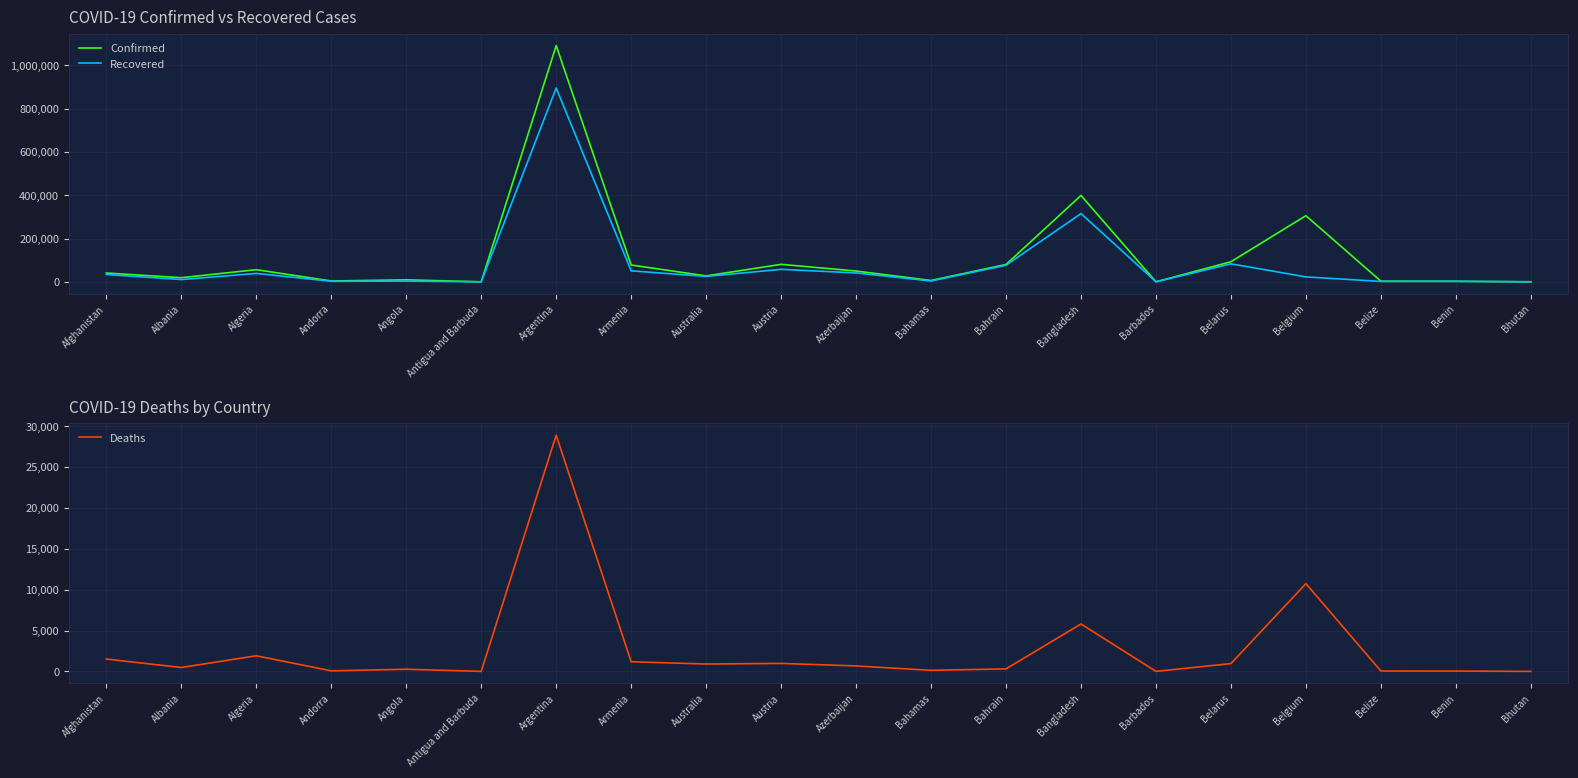

Reading left to right, list all the values displayed in this chart.

Confirmed: 40833	19157	56143	4038	9381	124	1090589	77837	27525	80811	49959	6410	80255	398815	227	92823	305409	3106	2557	340
Recovered: 34129	10654	39095	2729	3508	108	894819	50908	25196	57858	41279	3948	76776	315107	208	83237	22878	1921	2330	306
Deaths: 1514	477	1914	69	268	3	28896	1180	905	979	671	132	312	5803	7	957	10737	48	41	0